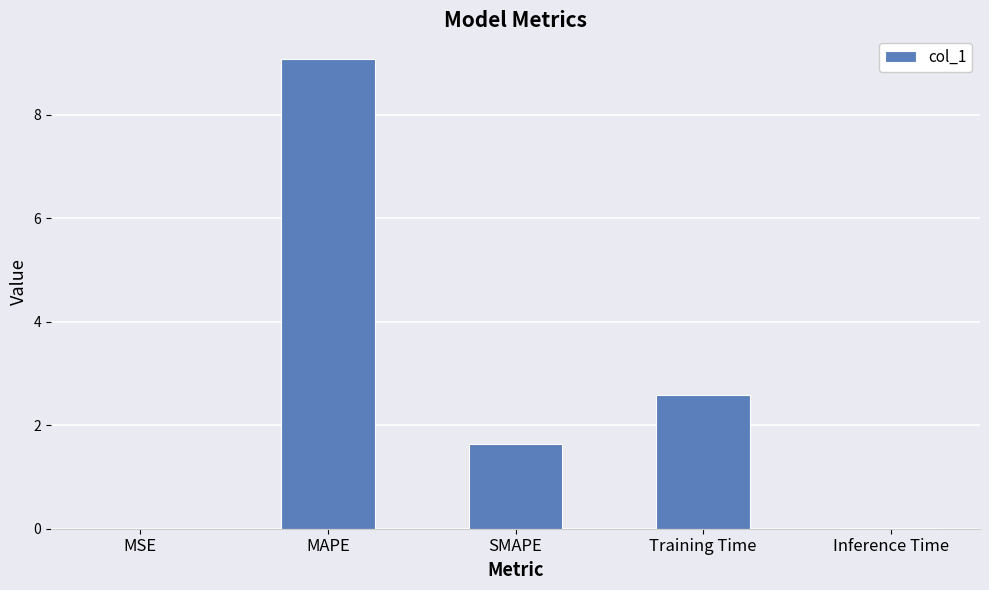

True or false: the data shows 9.1 at MAPE.

True